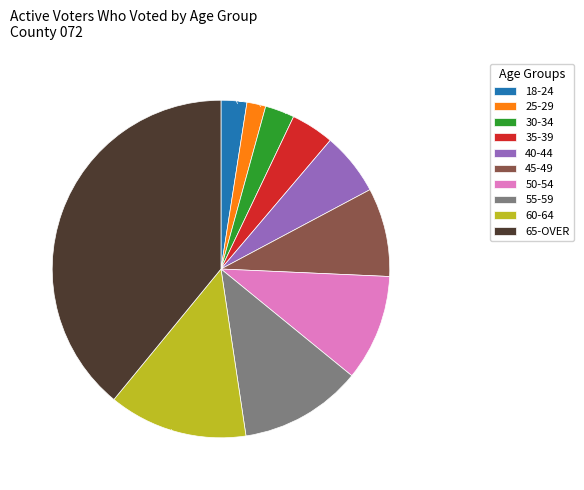

What is the ratio of the value at 39.1% (1600 g) to the value at 4.1% (169 g)?

9.5